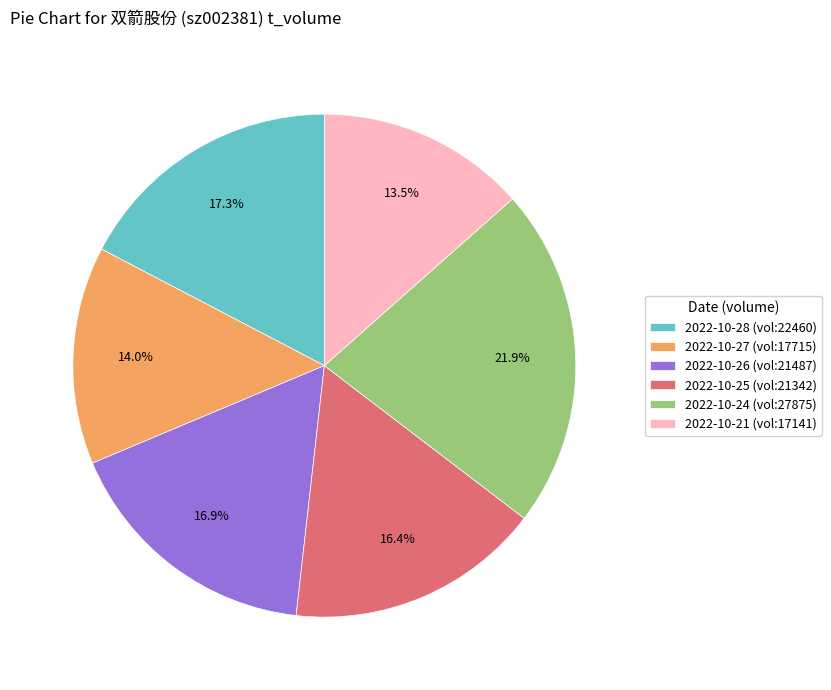

What is the ratio of the value at 2022-10-21 (vol:17141) to the value at 2022-10-24 (vol:27875)?

0.6